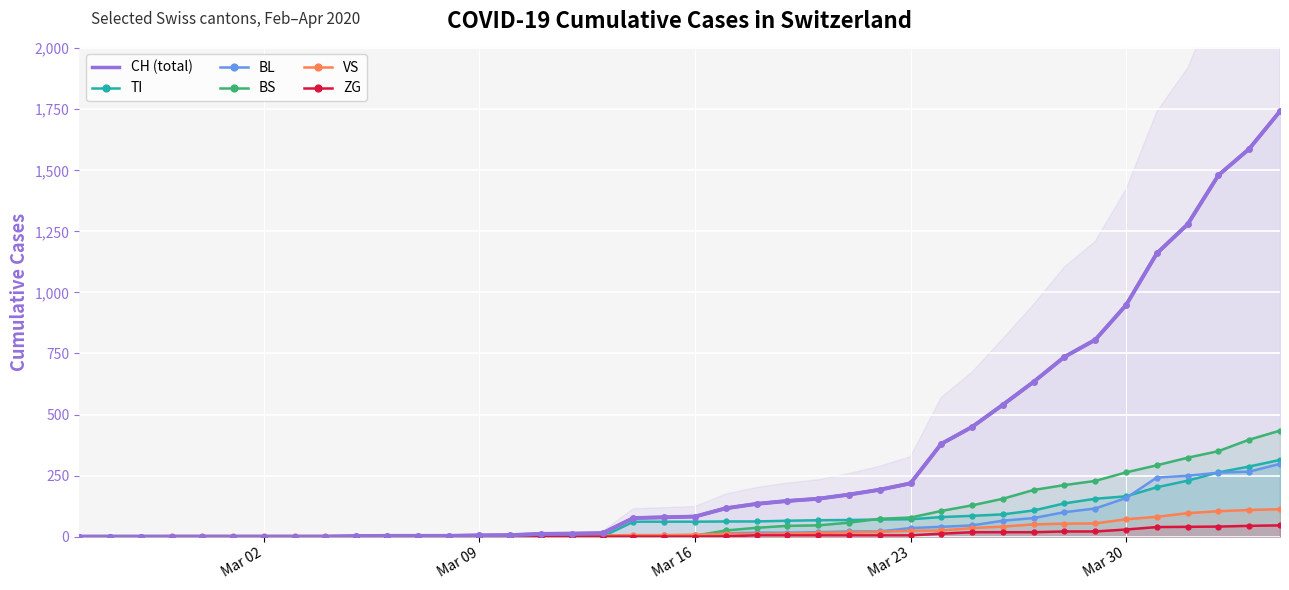

What is the difference between the second highest and minimum values in the TI series?

287